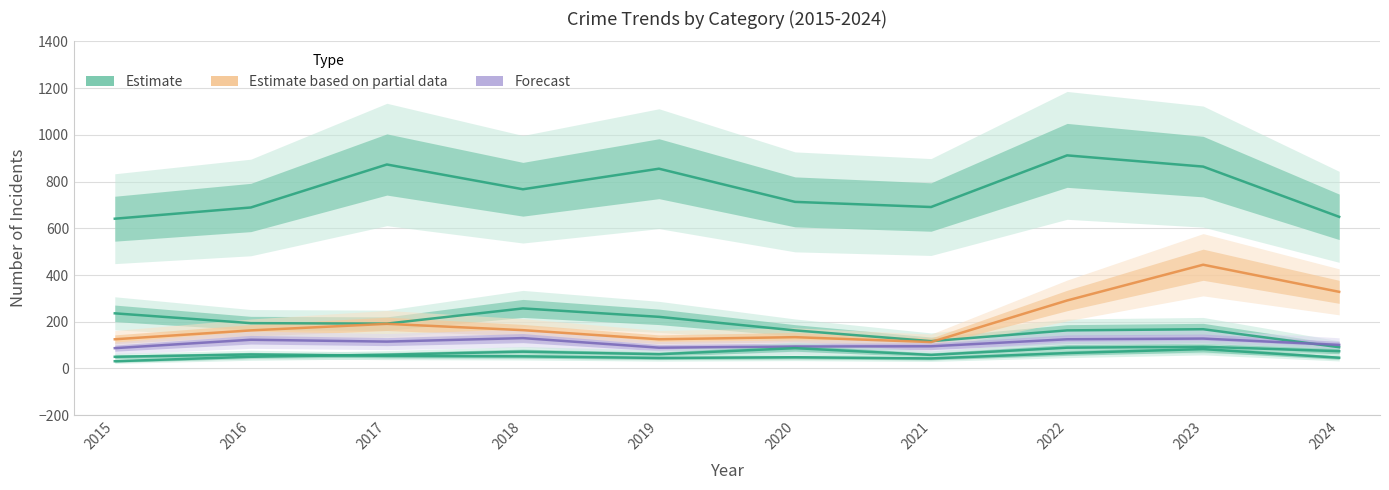

The Burglary series shows 194 at 2016. True or false?

True